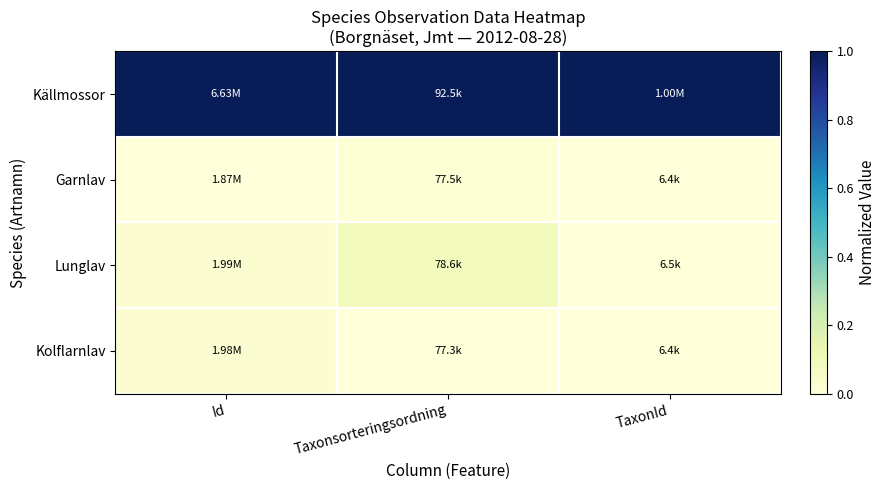

Reading left to right, list all the values displayed in this chart.

Källmossor: Id=1.0	Taxonsorteringsordning=1.0	TaxonId=1.0
Garnlav: Id=0.0	Taxonsorteringsordning=0.0	TaxonId=0.0
Lunglav: Id=0.0	Taxonsorteringsordning=0.1	TaxonId=0.0
Kolflarnlav: Id=0.0	Taxonsorteringsordning=0.0	TaxonId=0.0